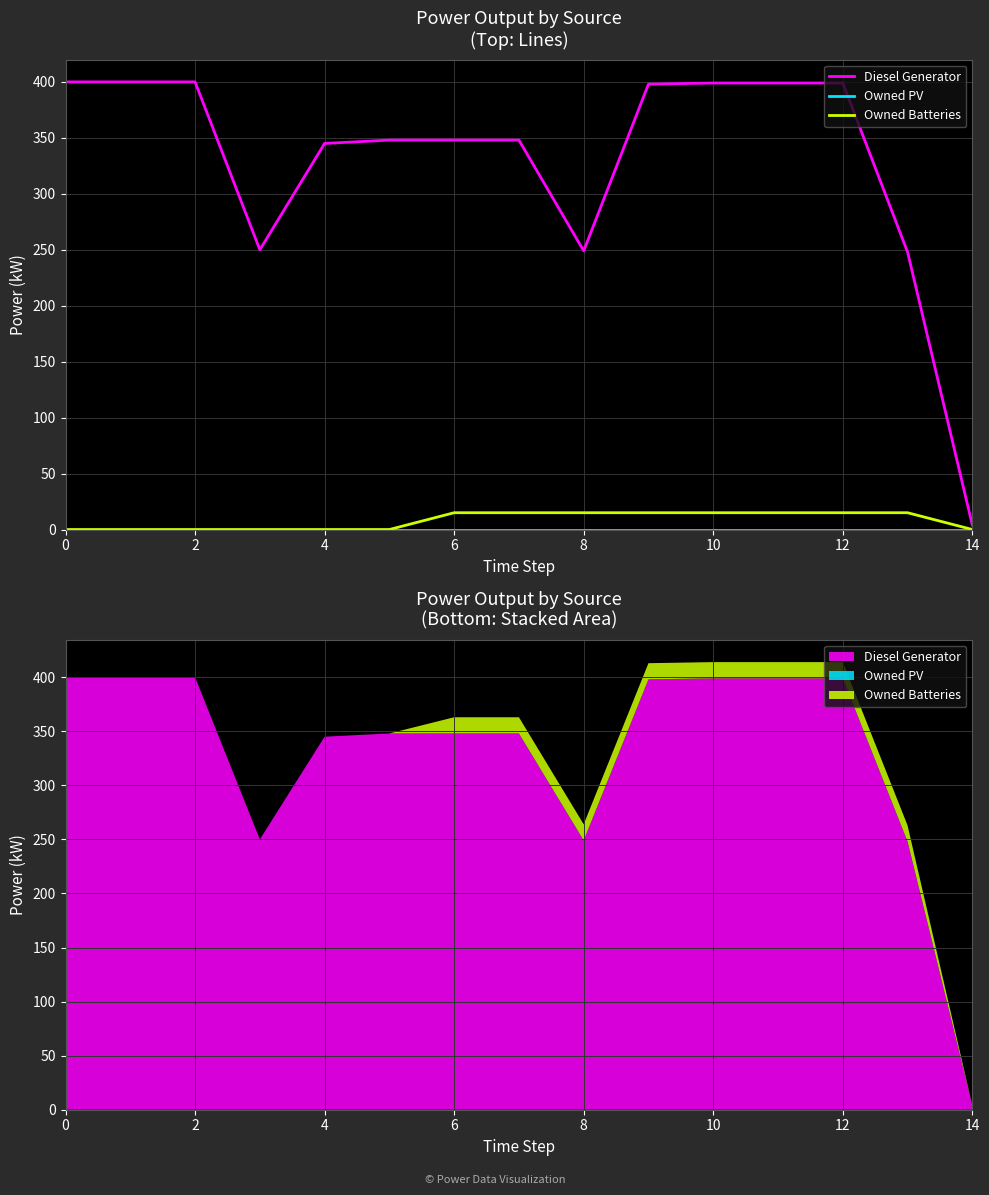

Which series has the largest range (max minus min)?

Diesel Generator